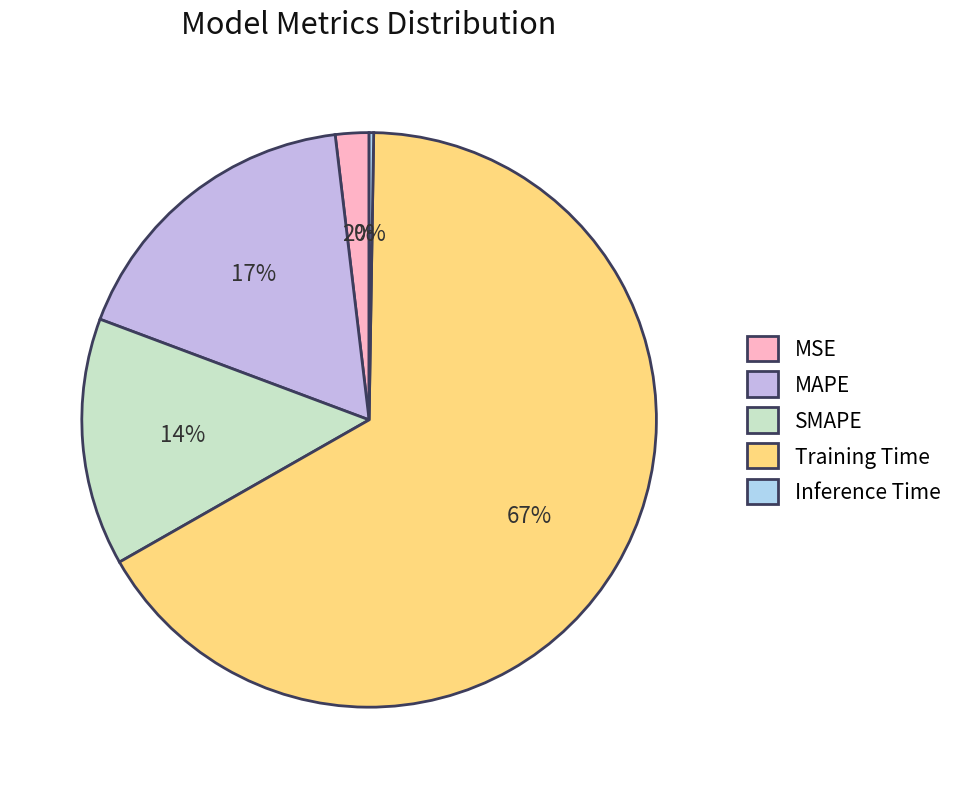

How many segments does this pie chart have?

5